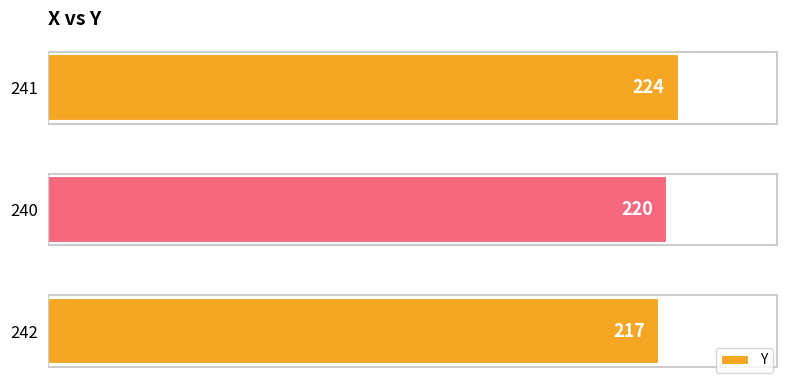

Reading bottom to top, transcribe all the data shown in this chart.

217	220	224